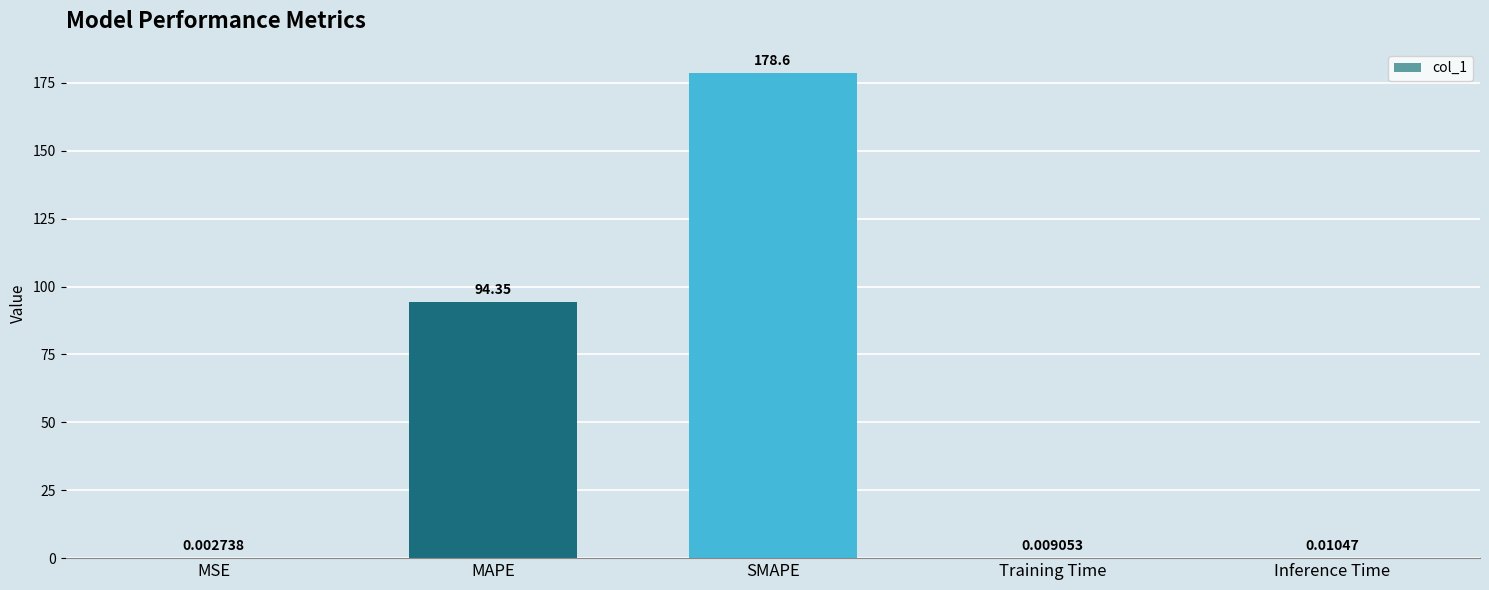

Is it true that the value at MAPE is 94.3?

True